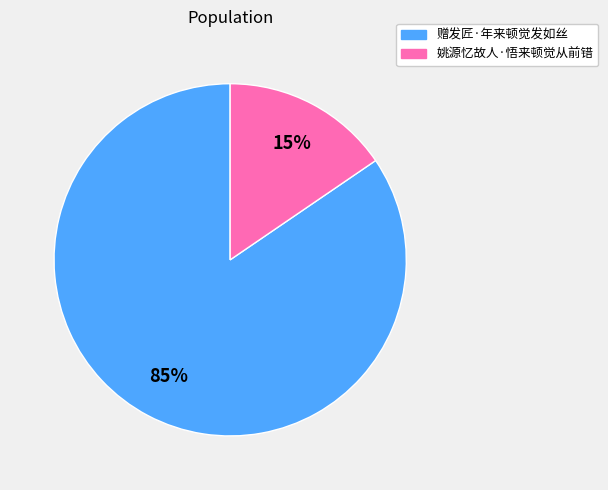

The 赠发匠·年来顿觉发如丝 slice represents 85% of the pie. True or false?

True